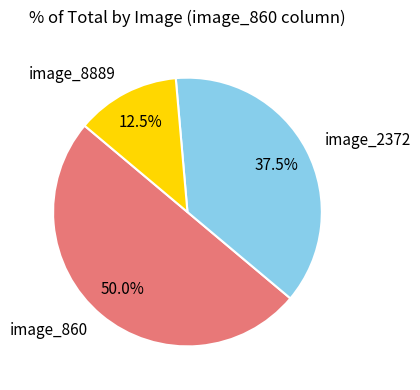

To the nearest percent, what is the average slice percentage?

33%